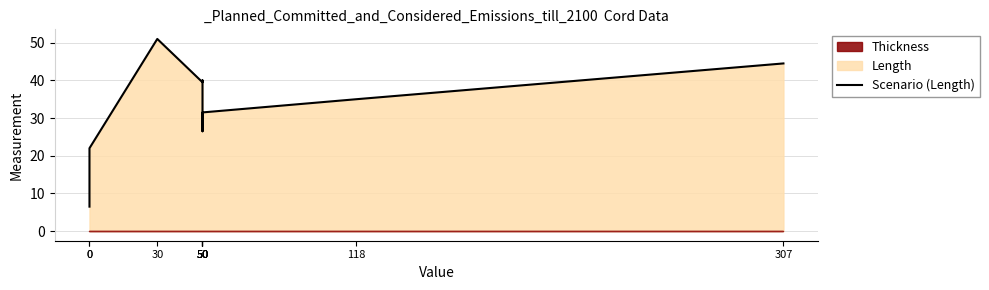

Does the chart display data point markers on the line(s)?

No